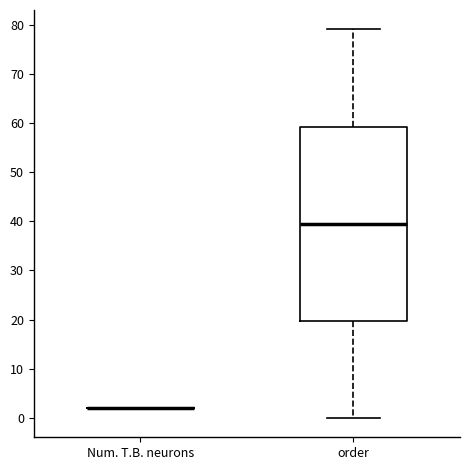

Reading left to right, read every box against the y-axis: the position of its median line, the range the box covers, and the ends of its whiskers. The values are not printed on the chart, so give them approximately, as read against the axis.

Num. T.B. neurons: box collapsed to a line at 2, whiskers 2 to 2
order: median 40, box 20 to 59, whiskers 0 to 79